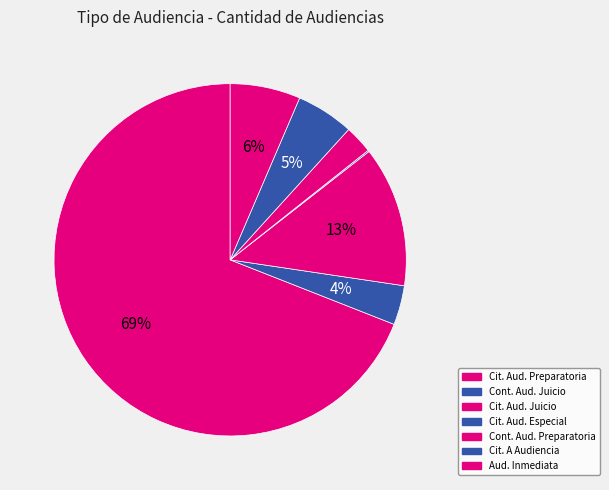

Which category has the biggest portion of the pie?

Citación A Audiencia Preparatoria